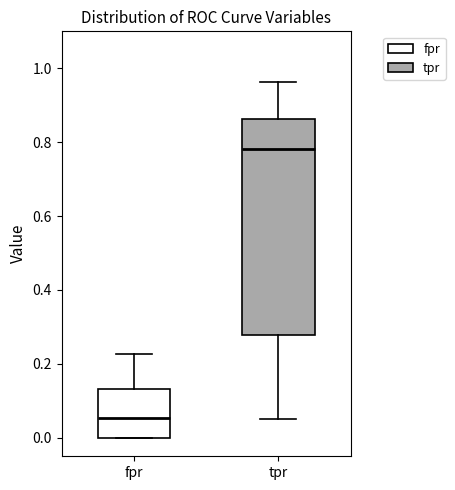

Reading left to right, transcribe this box plot: for each box, give where its median line is, the range the box spans, and where its two whiskers end, as read against the y-axis. The values are not printed on the chart, so give them approximately, as read against the axis.

fpr: median 0.06, box 0.00 to 0.14, whiskers 0.00 to 0.22
tpr: median 0.78, box 0.28 to 0.86, whiskers 0.06 to 0.96